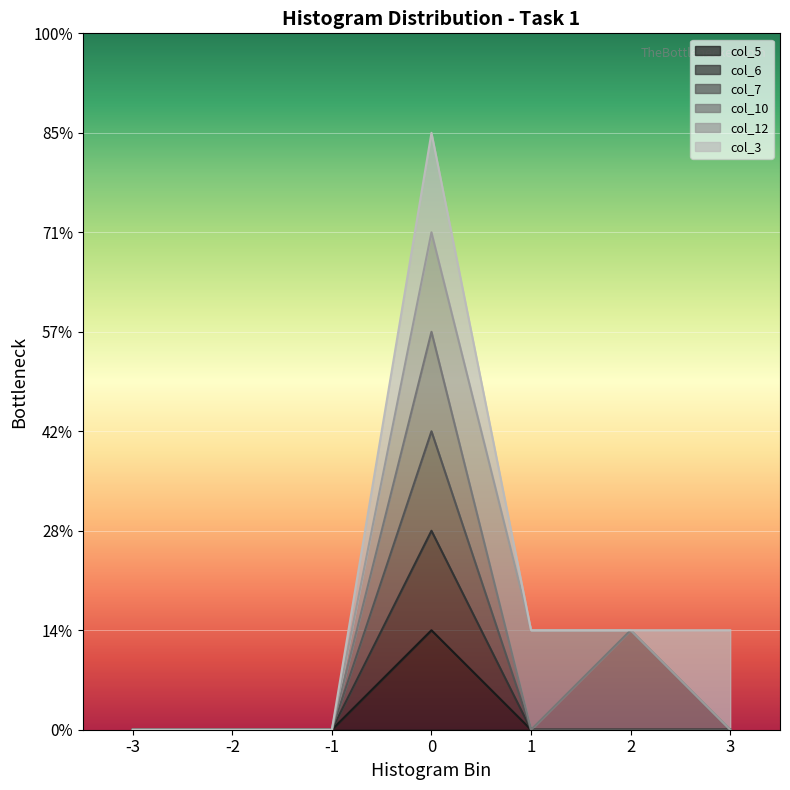

Does the chart display data point markers on the line(s)?

No